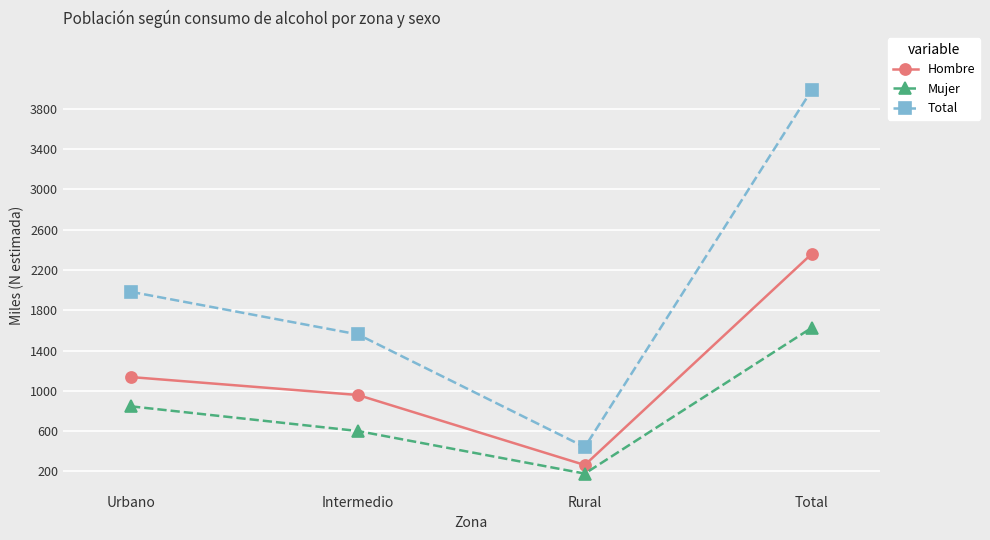

What position from the right is Urbano?

4